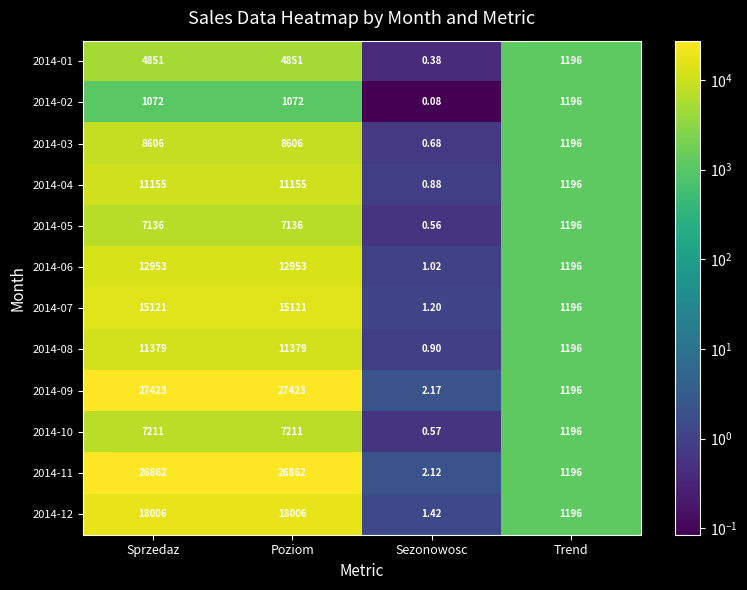

Where is 2014-08 nearest to the value 5689?

Trend